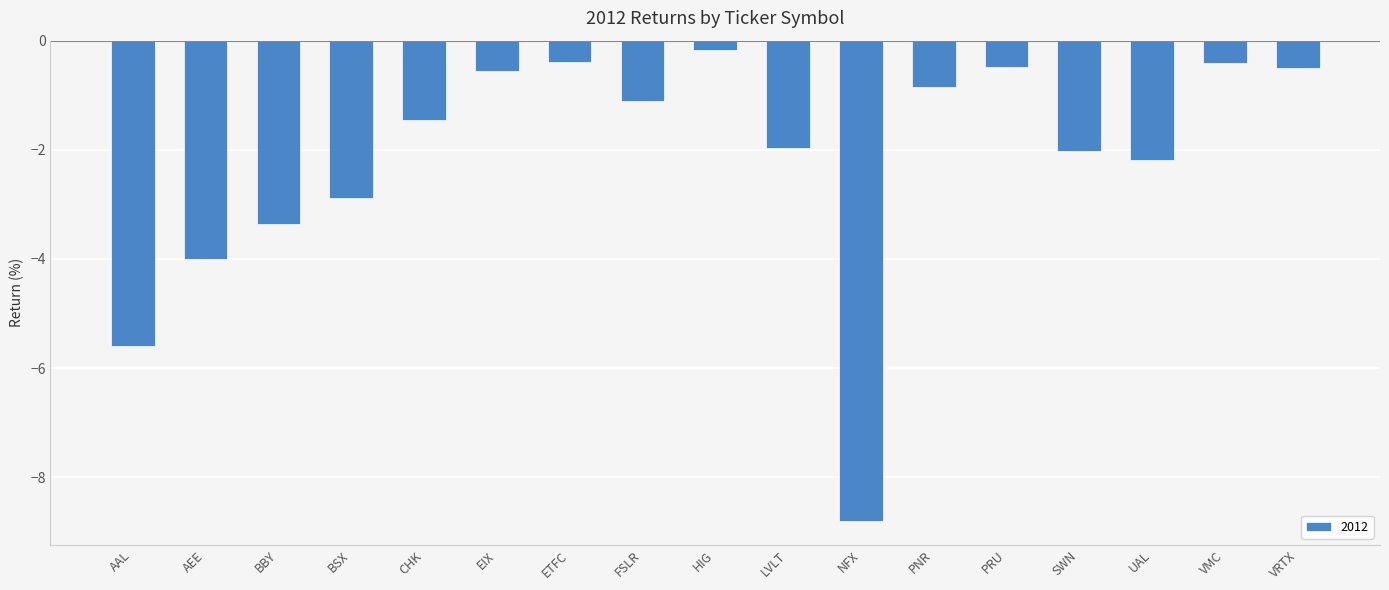

Count the number of values greater than -1.

7